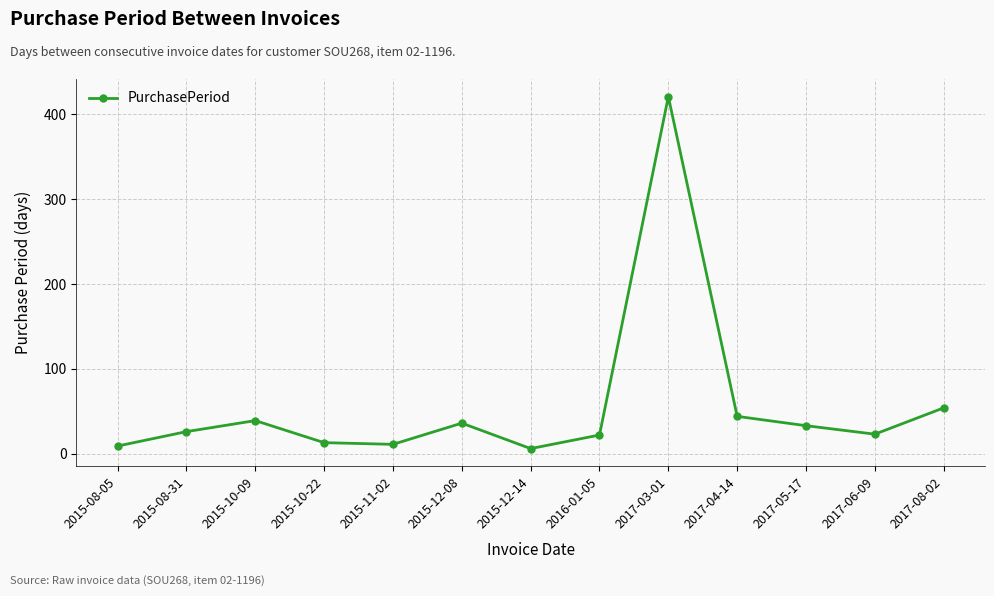

Is it true that the value at 2017-05-17 is 58?

False